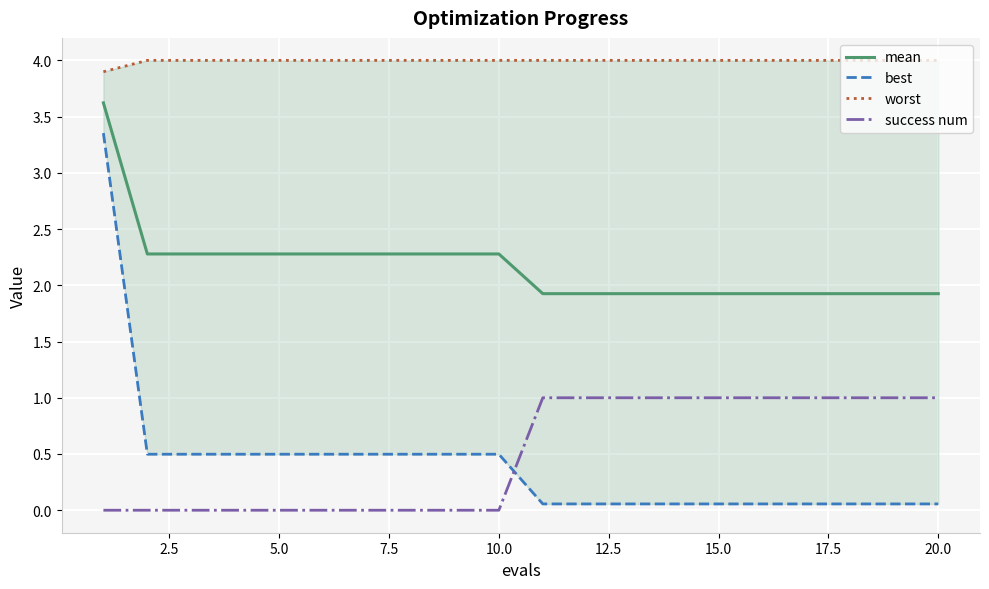

Reading right to left, what are all the values shown in this chart?

mean: 1.9	1.9	1.9	1.9	1.9	1.9	1.9	1.9	1.9	1.9	2.3	2.3	2.3	2.3	2.3	2.3	2.3	2.3	2.3	3.6
best: 0.1	0.1	0.1	0.1	0.1	0.1	0.1	0.1	0.1	0.1	0.5	0.5	0.5	0.5	0.5	0.5	0.5	0.5	0.5	3.4
worst: 4.0	4.0	4.0	4.0	4.0	4.0	4.0	4.0	4.0	4.0	4.0	4.0	4.0	4.0	4.0	4.0	4.0	4.0	4.0	3.9
success num: 1.0	1.0	1.0	1.0	1.0	1.0	1.0	1.0	1.0	1.0	0.0	0.0	0.0	0.0	0.0	0.0	0.0	0.0	0.0	0.0